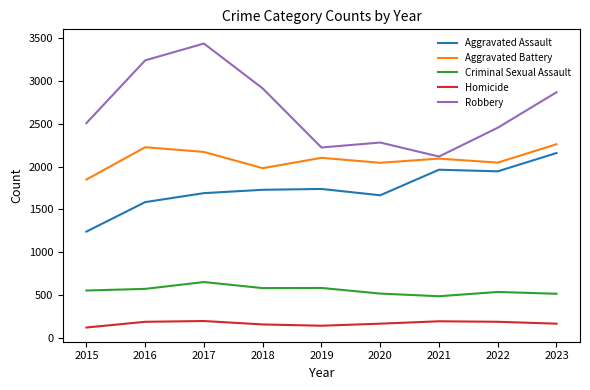

Rank the categories by Robbery value from highest to lowest.

2017, 2016, 2018, 2023, 2015, 2022, 2020, 2019, 2021